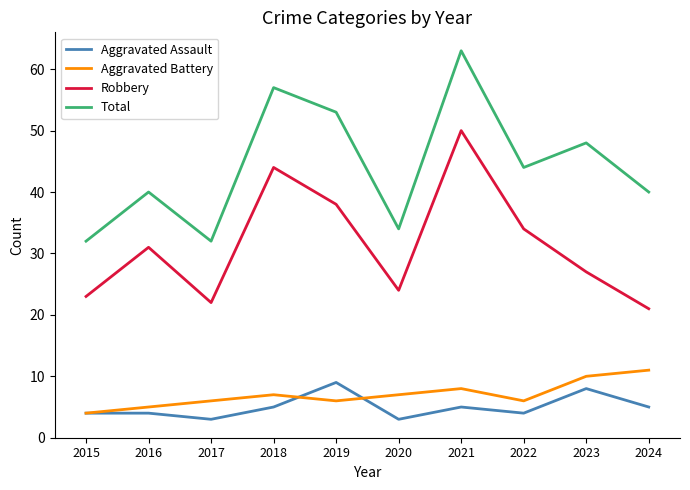

True or false: Total and Aggravated Assault intersect in this chart.

False